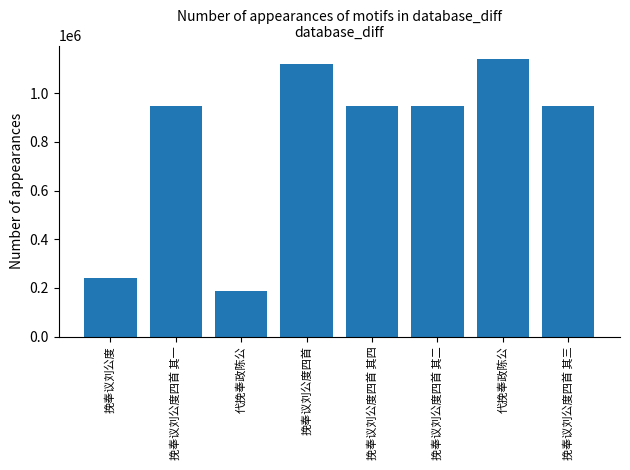

Reading right to left, what are all the values shown in this chart?

946511	1138951	946512	946510	1120128	185504	946513	240363